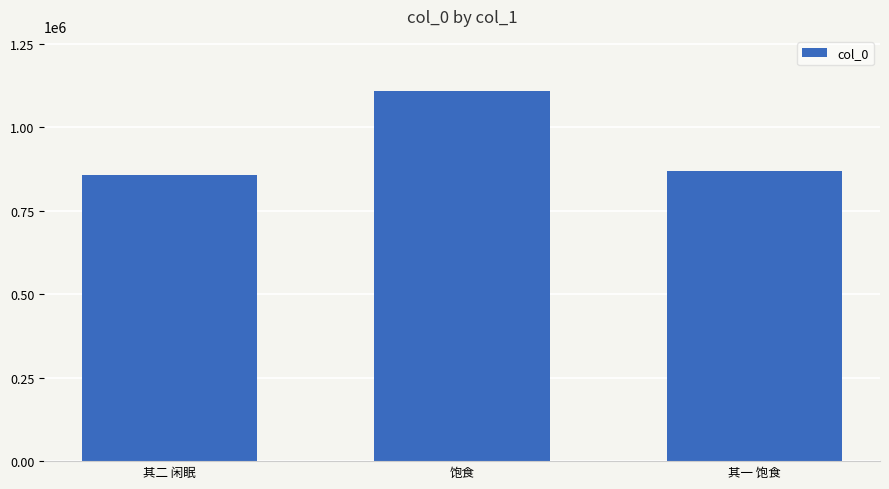

How many distinct data groups are displayed?

1